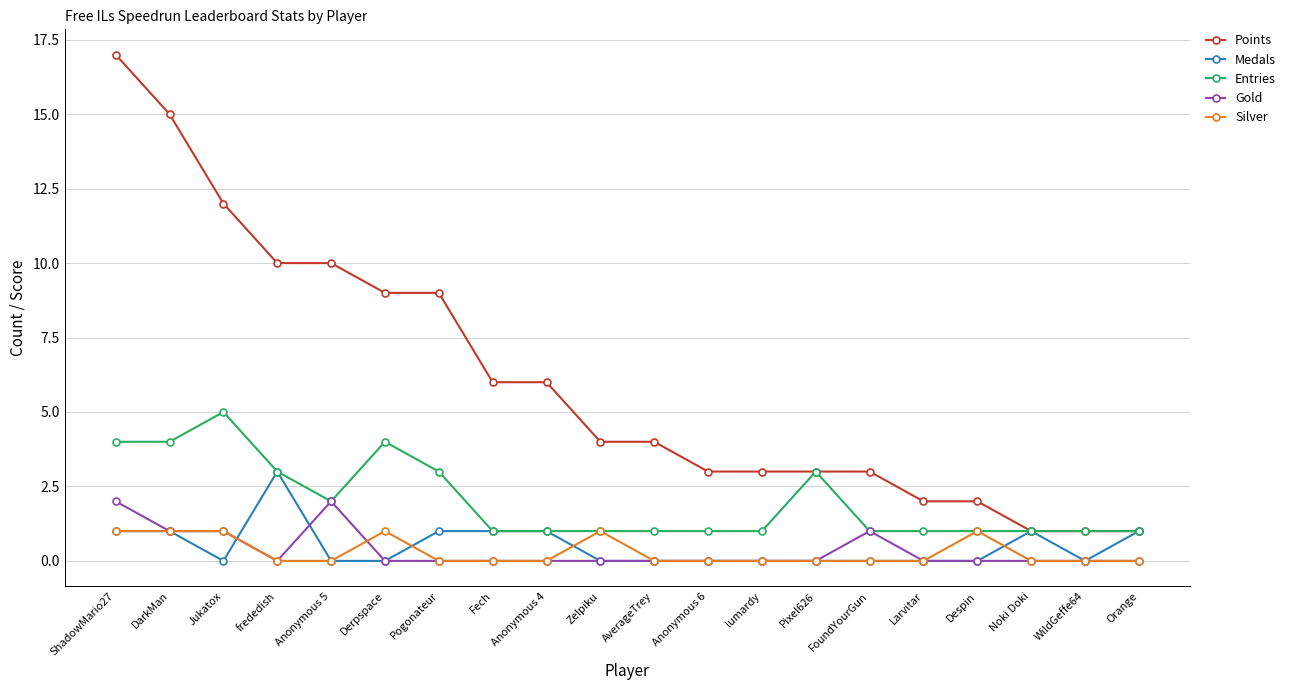

What is the label of the 3rd point from the left?

Jukatox